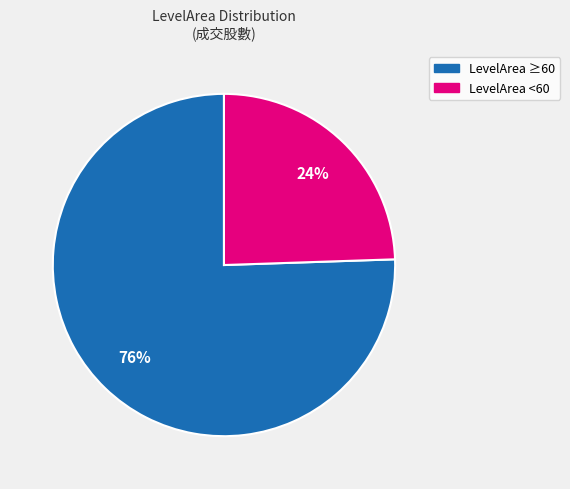

To the nearest percent, what is the average slice percentage?

50%